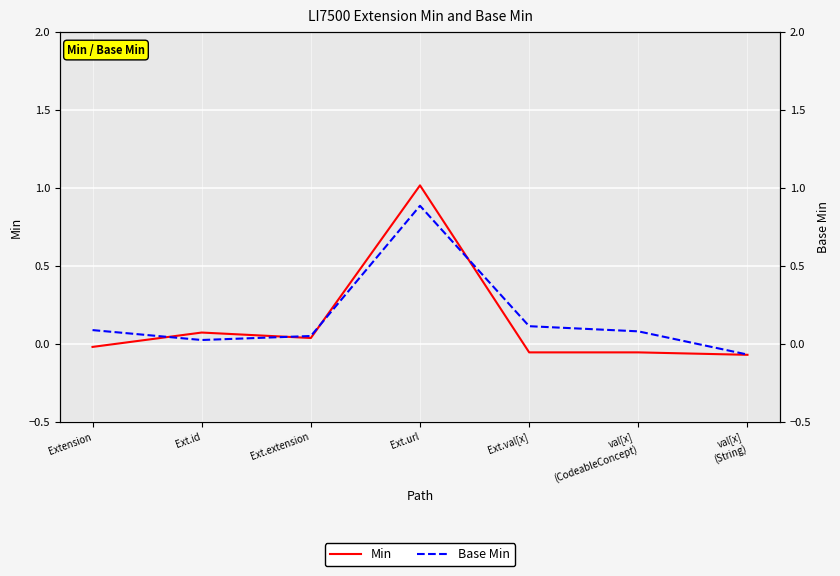

True or false: Base Min has more than 0 interior local peaks.

True